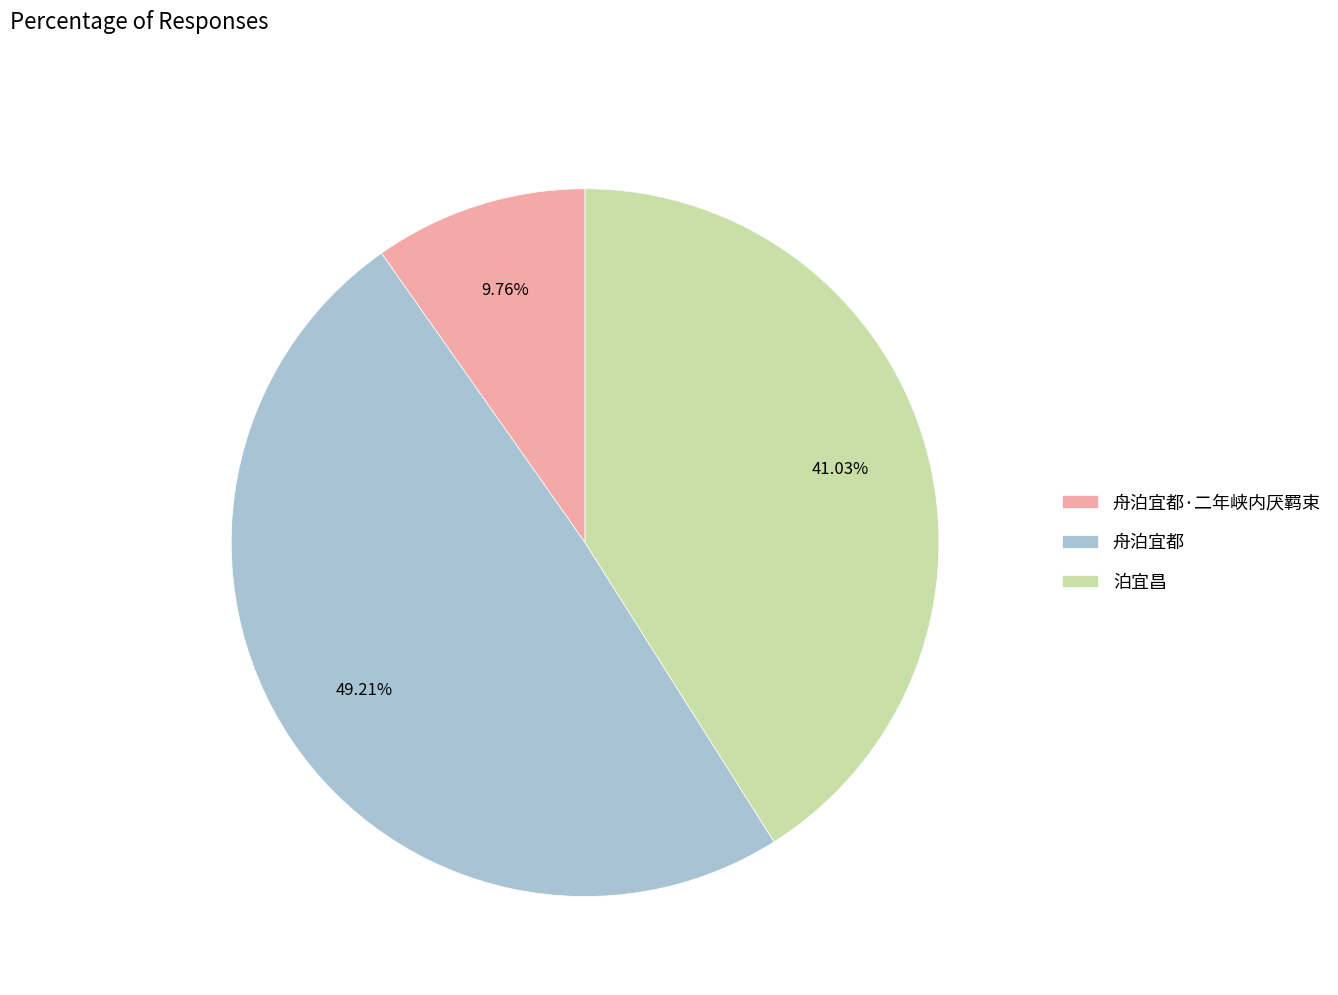

To the nearest percent, what portion does 舟泊宜都 represent?

49%